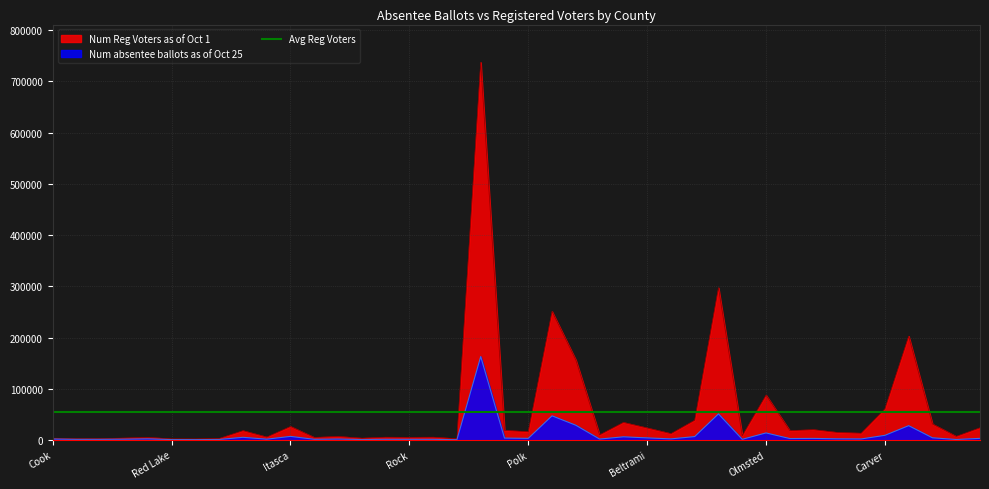

What value does the Num absentee ballots as of Oct 25 series have at Roseau, to the nearest 100?

1300